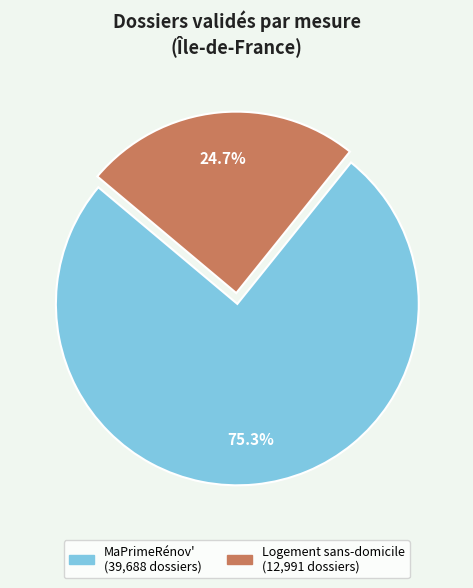

Is there any slice that represents more than half of the pie?

Yes